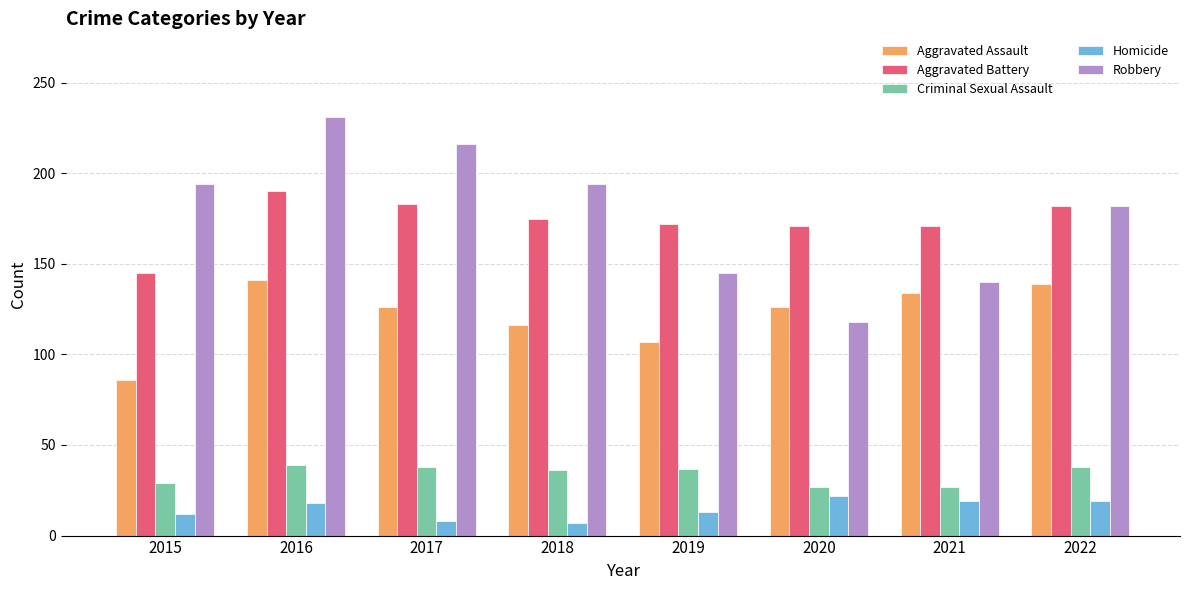

Does the chart contain any negative values?

No